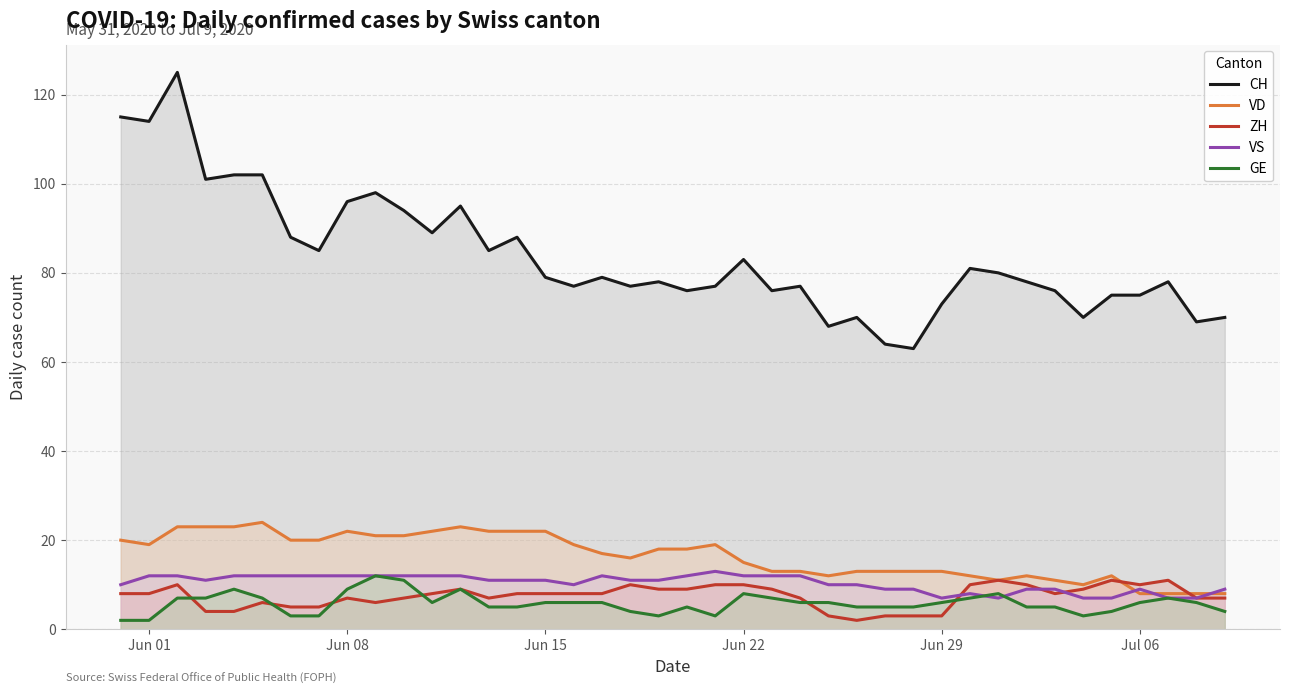

The value of VS at Jun 29 is 7. True or false?

True